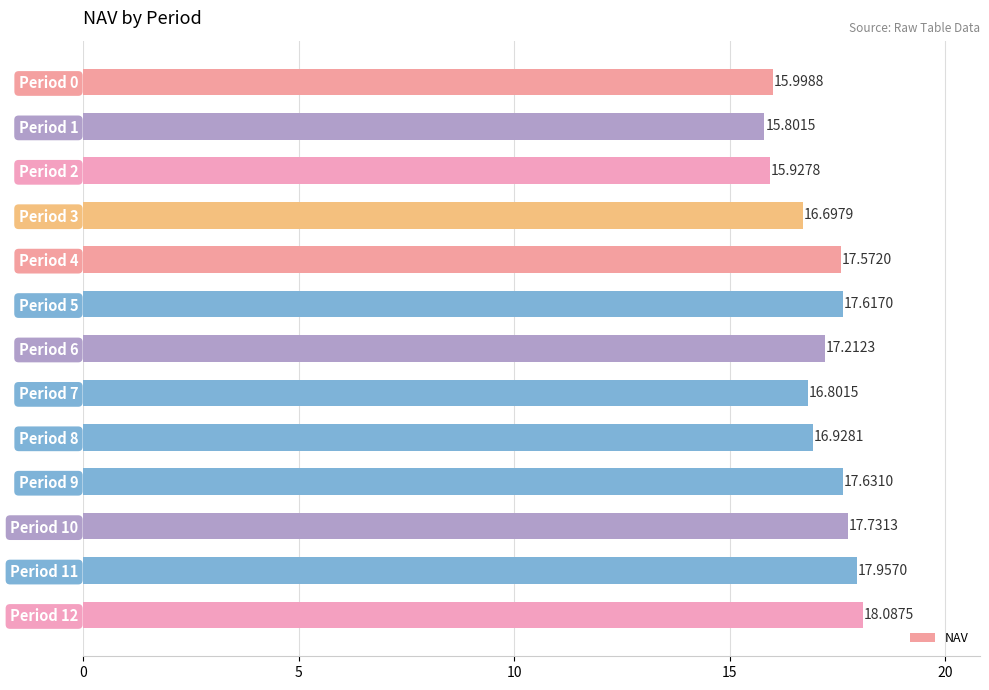

What is the change in value from Period 7 to Period 8?

+0.1